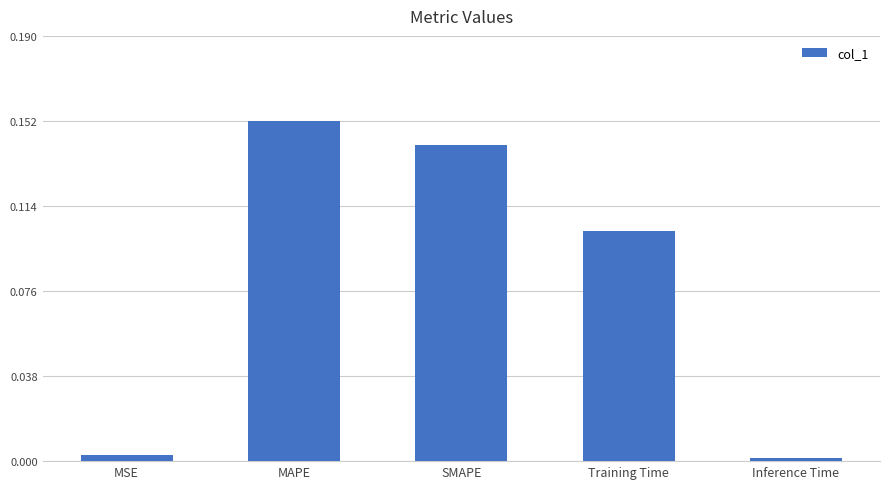

What position from the left is Inference Time?

5